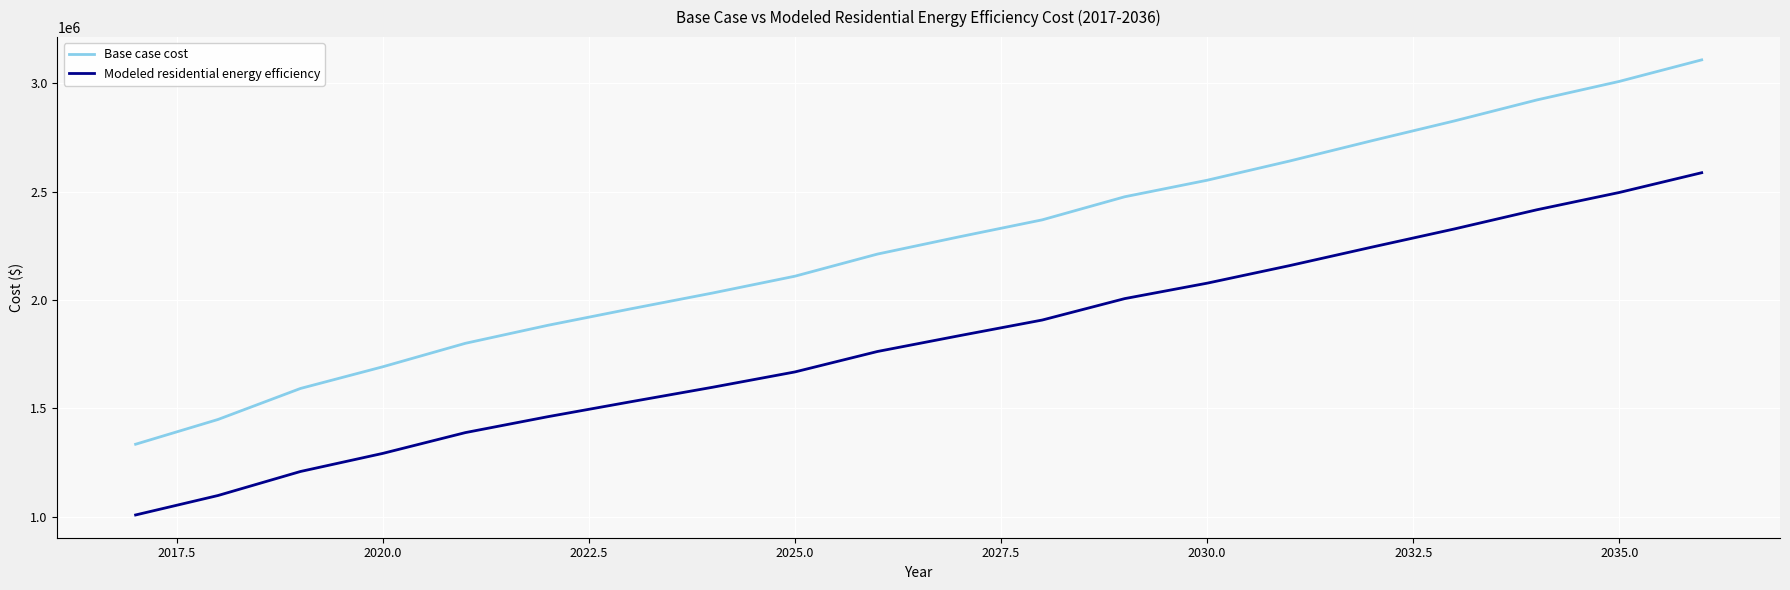

List the series in order of their overall mean, lowest first.

Modeled residential energy efficiency, Base case cost